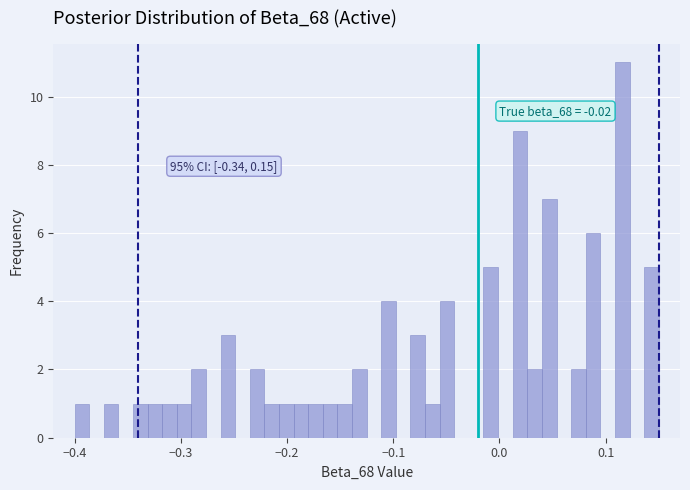

Read against the x-axis, roughly where is the centre of the tallest bar?

0.12